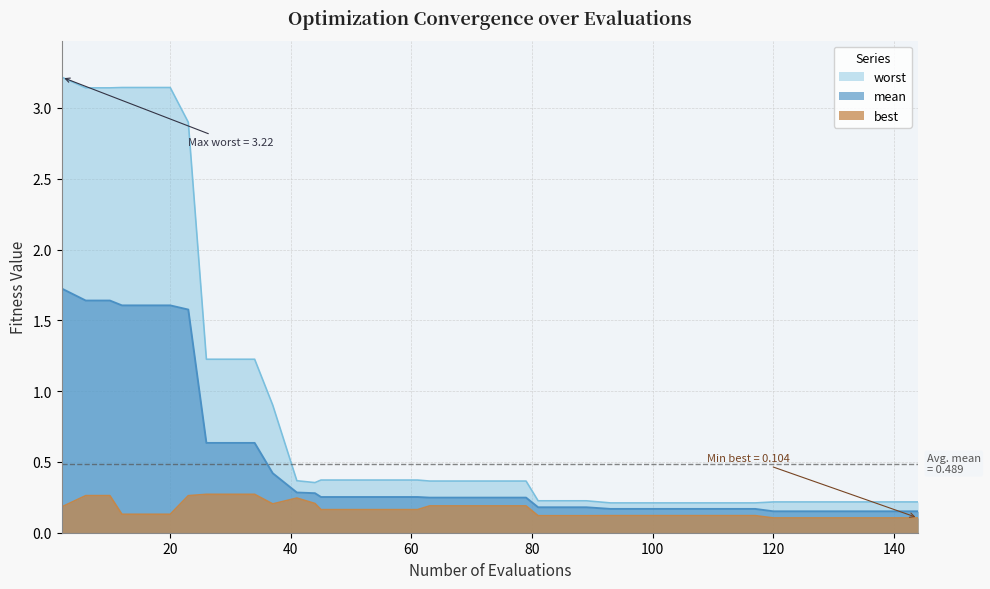

At which category is the sum across all series the highest?

2